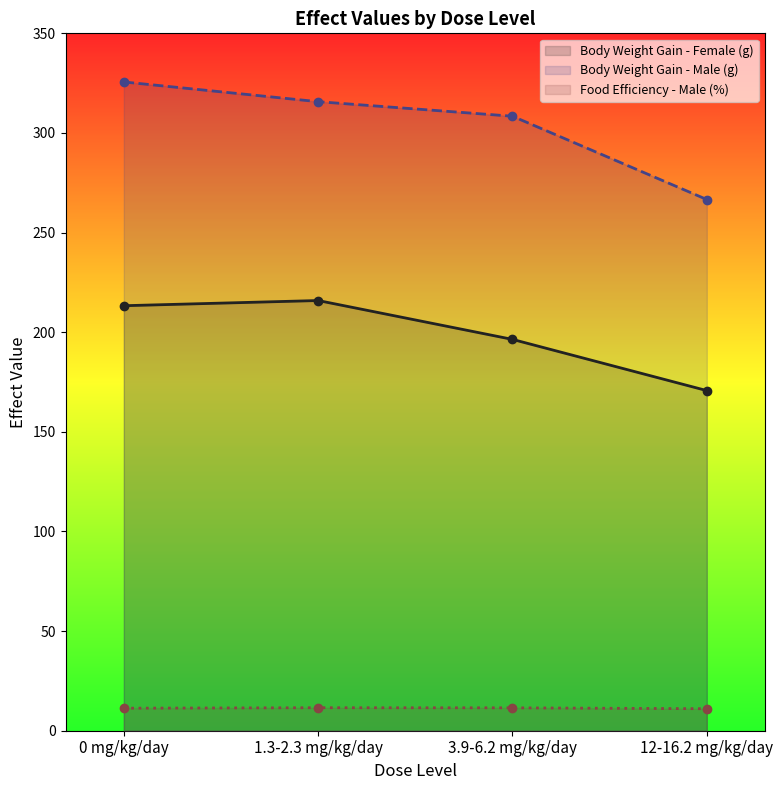

Reading left to right, extract all data points from this chart.

Body Weight Gain - Female (g): 213.3	215.9	196.4	170.7
Body Weight Gain - Male (g): 325.6	315.7	308.4	266.6
Food Efficiency - Male (%): 11.3	11.5	11.5	11.0